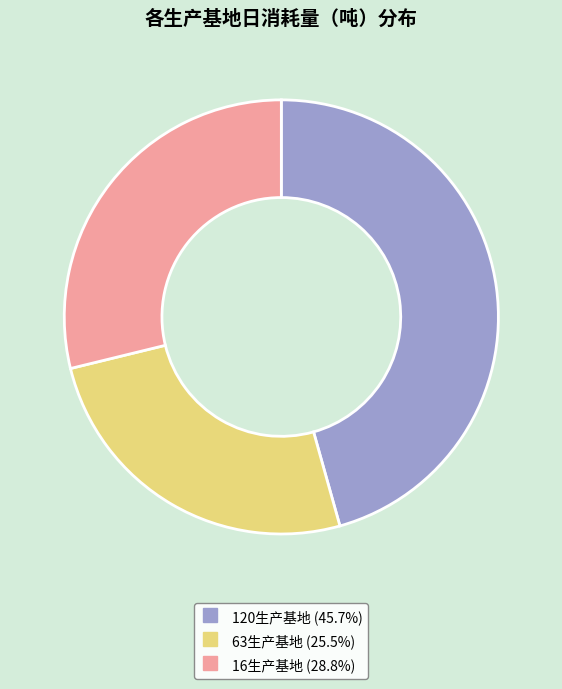

Do 63生产基地 and 120生产基地 together represent more than half of the pie?

Yes